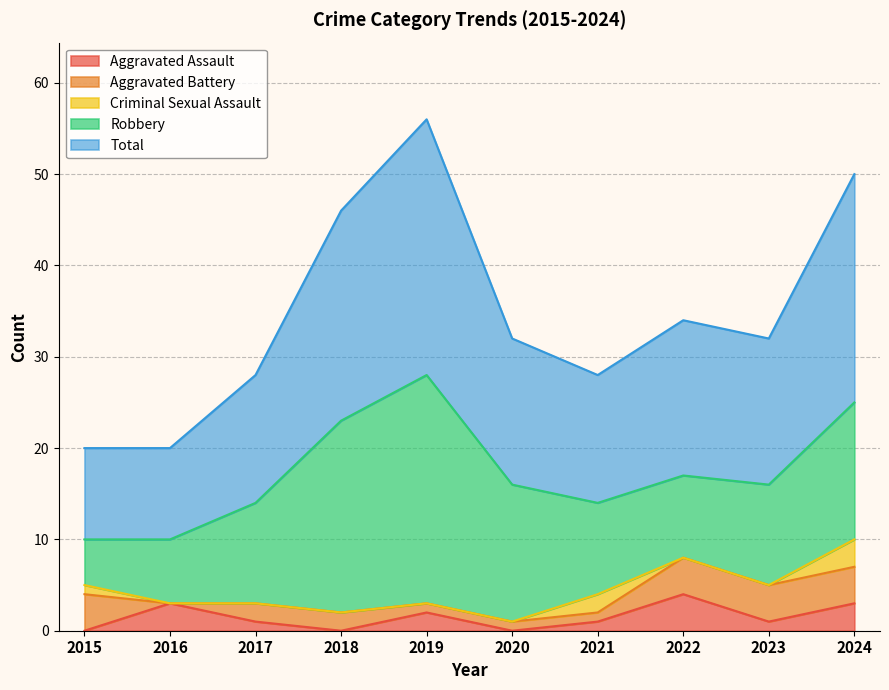

Does the chart have visible grid lines?

Yes